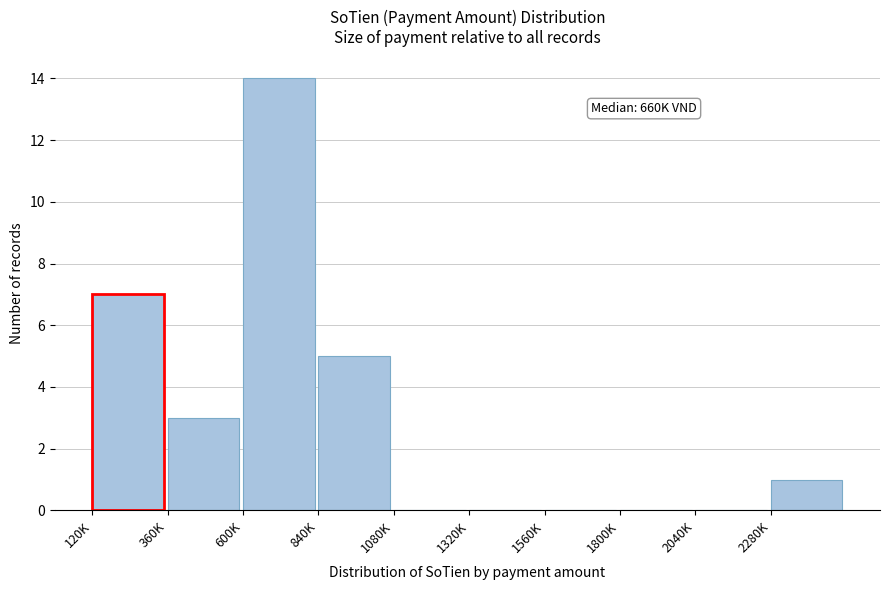

Reading left to right, extract all data points from this chart.

120K=7	360K=3	600K=14	840K=5	1080K=0	1320K=0	1560K=0	1800K=0	2040K=0	2280K=1